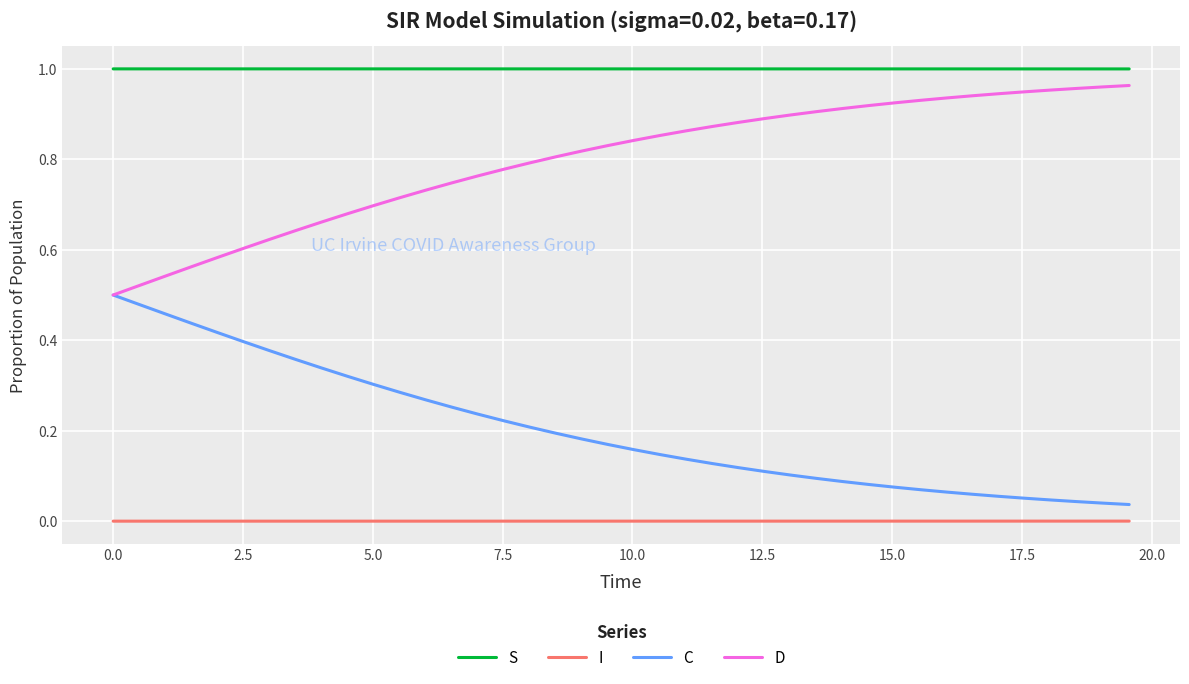

List the series in order of their overall mean, highest first.

S, D, C, I